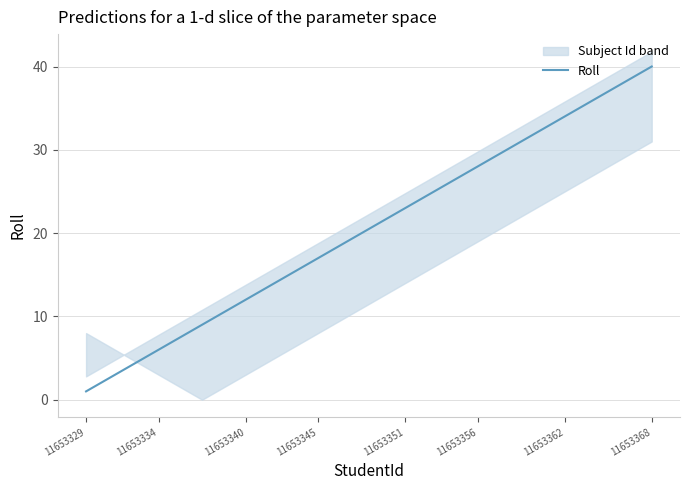

What is the maximum value shown in the chart?

40